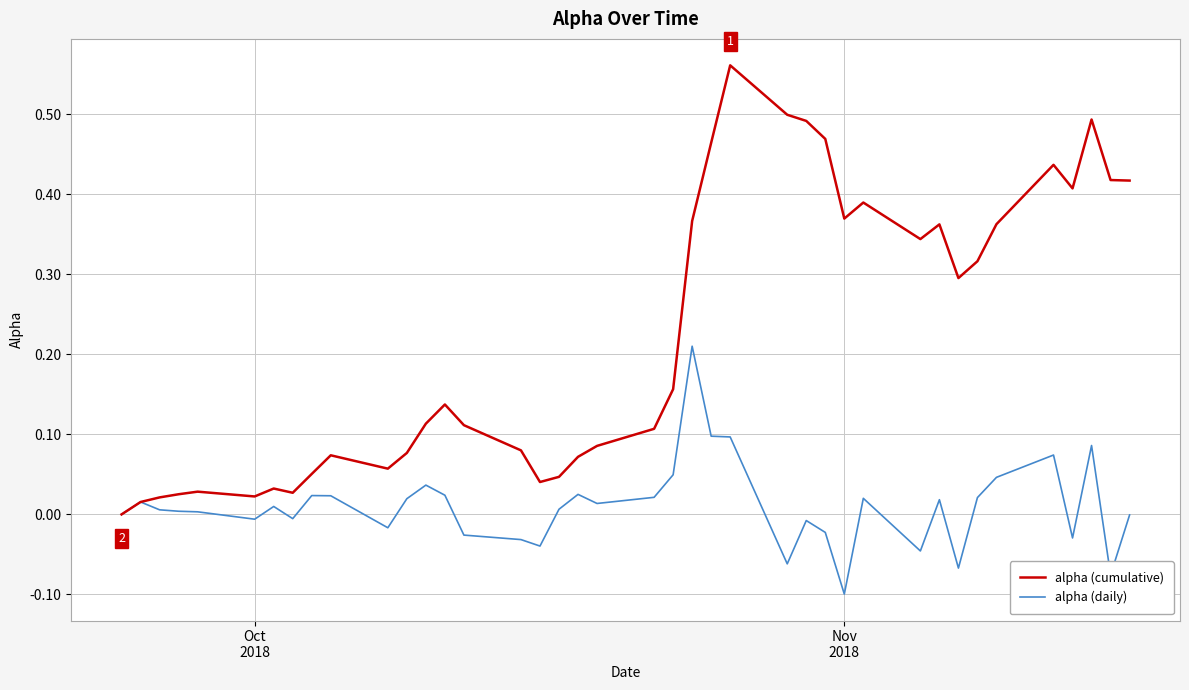

List the series in order of their overall mean, highest first.

alpha (cumulative), alpha (daily)